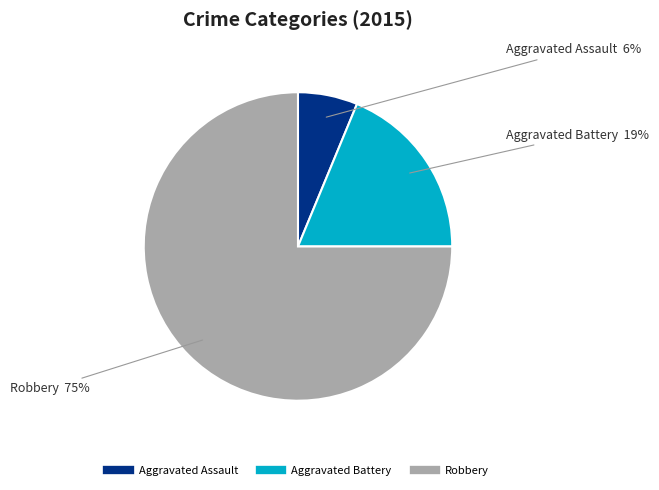

To the nearest percent, what is the combined percentage of Aggravated Battery and Robbery?

94%